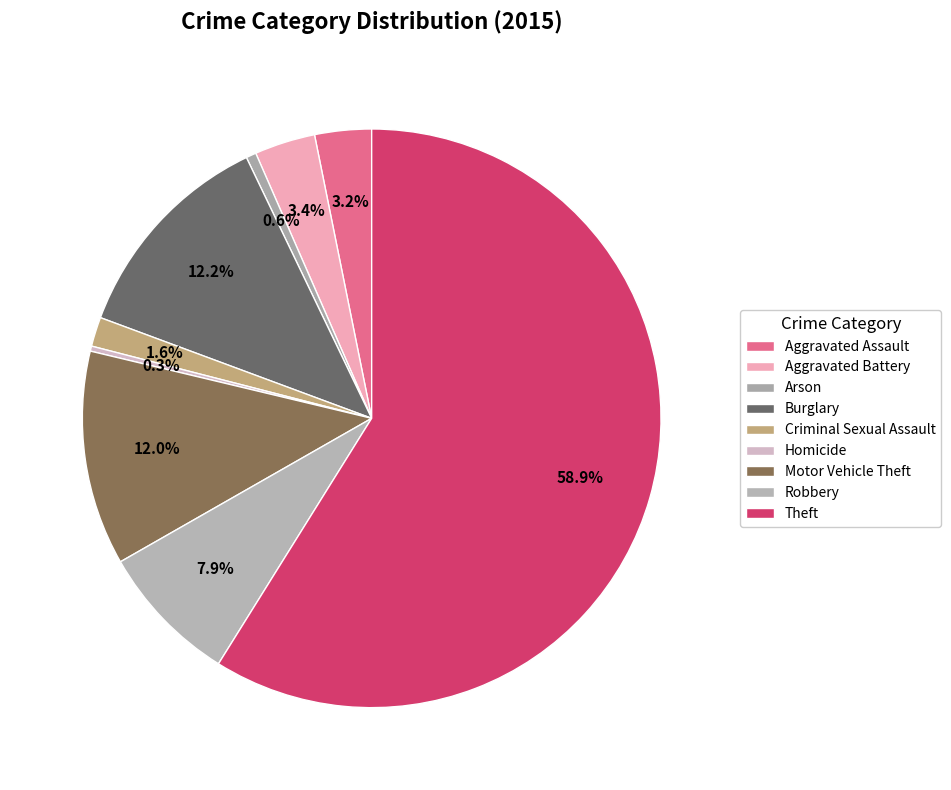

How many slices are in this pie chart?

9